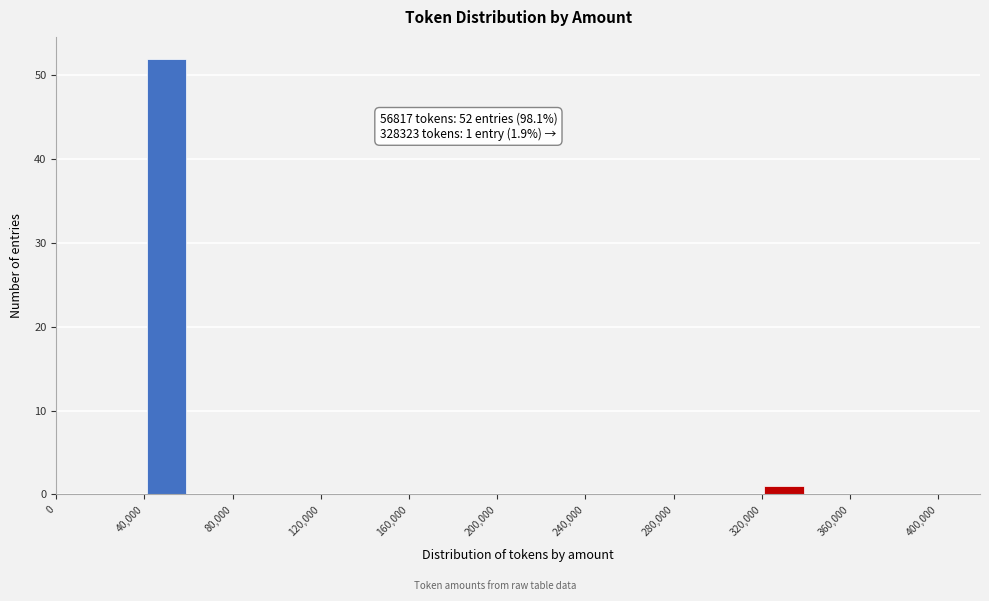

Over which range of the x-axis is the bar tallest?

40000 to 60000